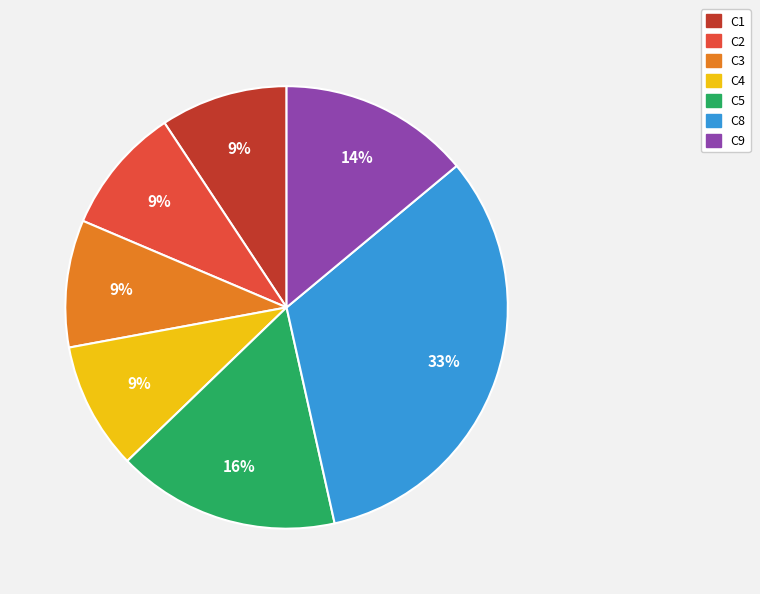

Approximately how many times larger is the value at C5 compared to C2?

1.8